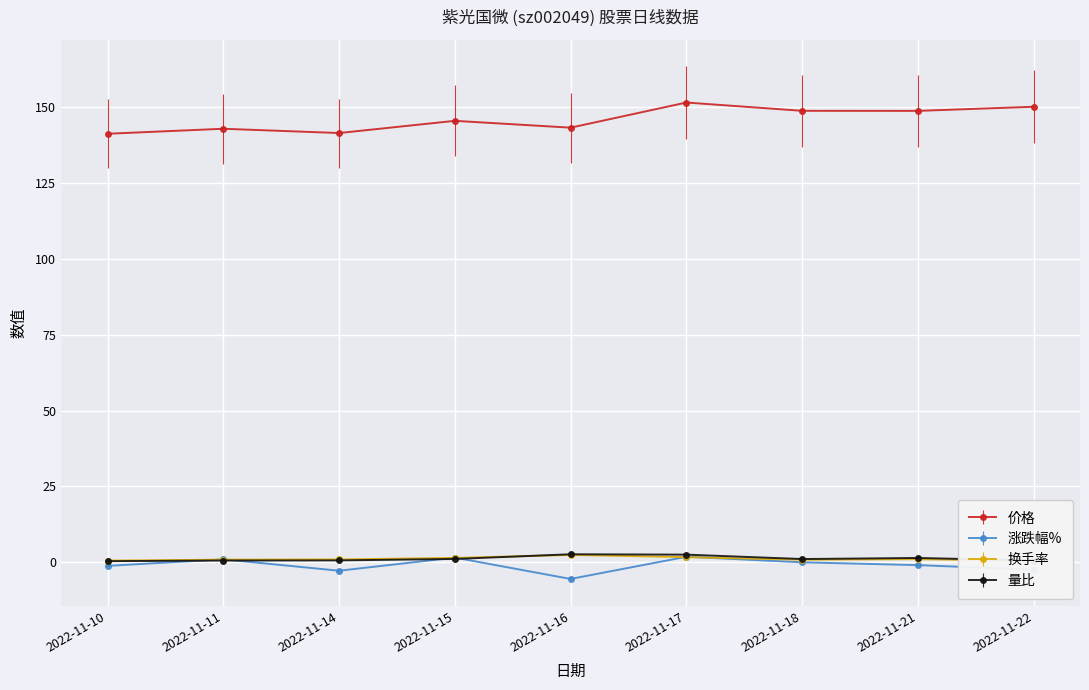

What is the difference between the second highest and second lowest values in the 涨跌幅% series?

4.3